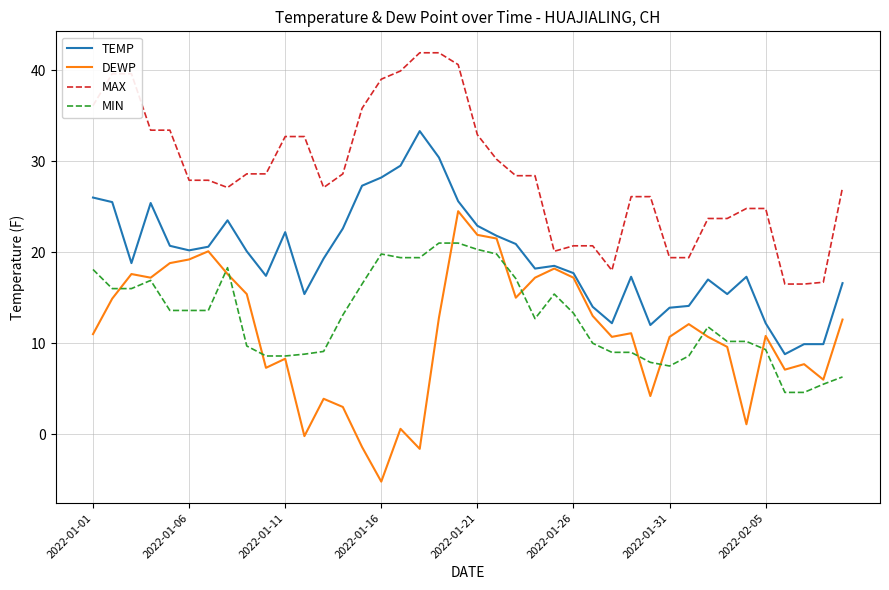

What is the maximum value for MAX?

41.9